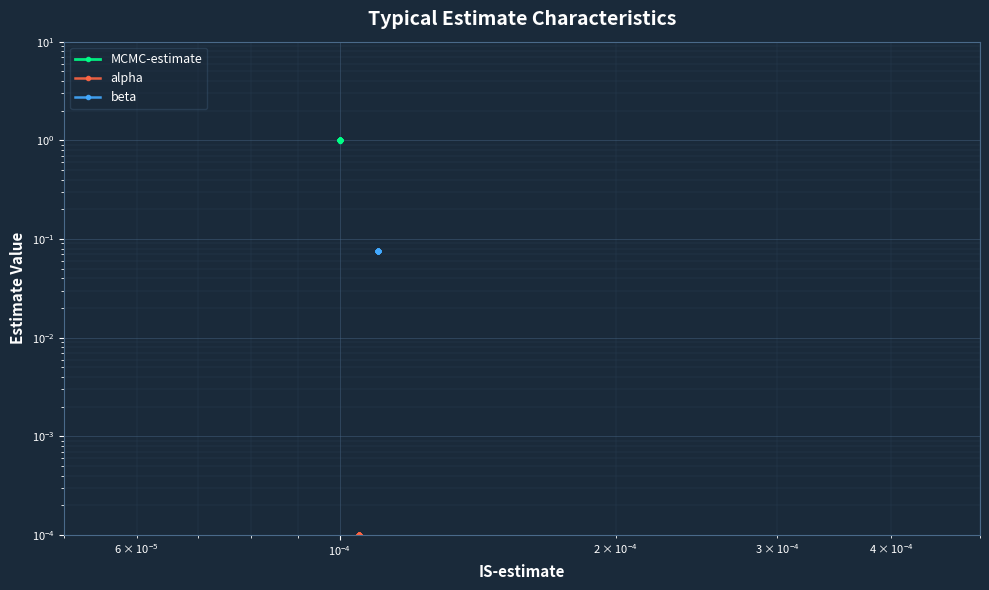

True or false: beta has a value of 0.1 at 27.

False